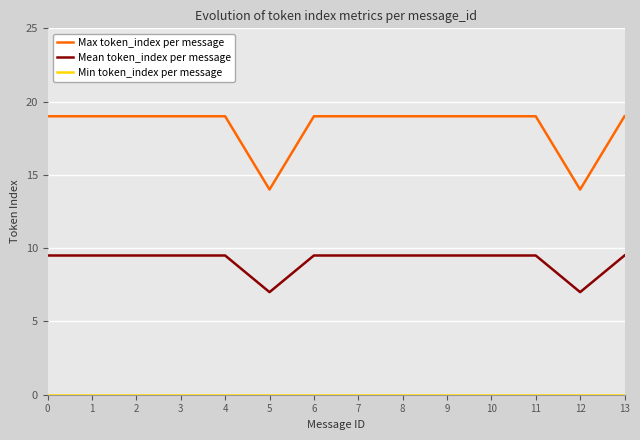

The Max token_index per message series shows 9.3 at 12. True or false?

False